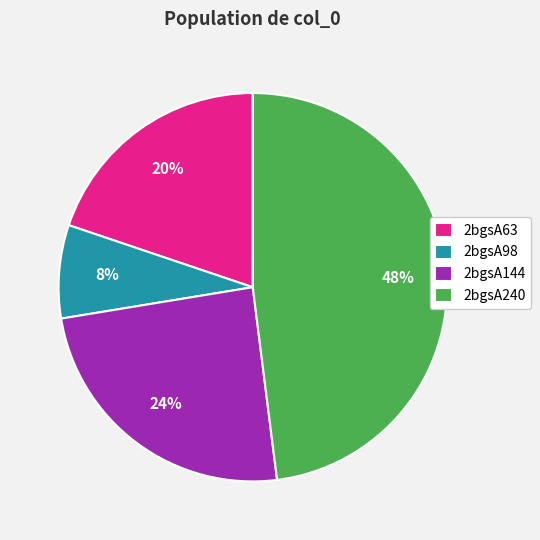

To the nearest percent, what is the difference between the largest and smallest slice percentages?

40%